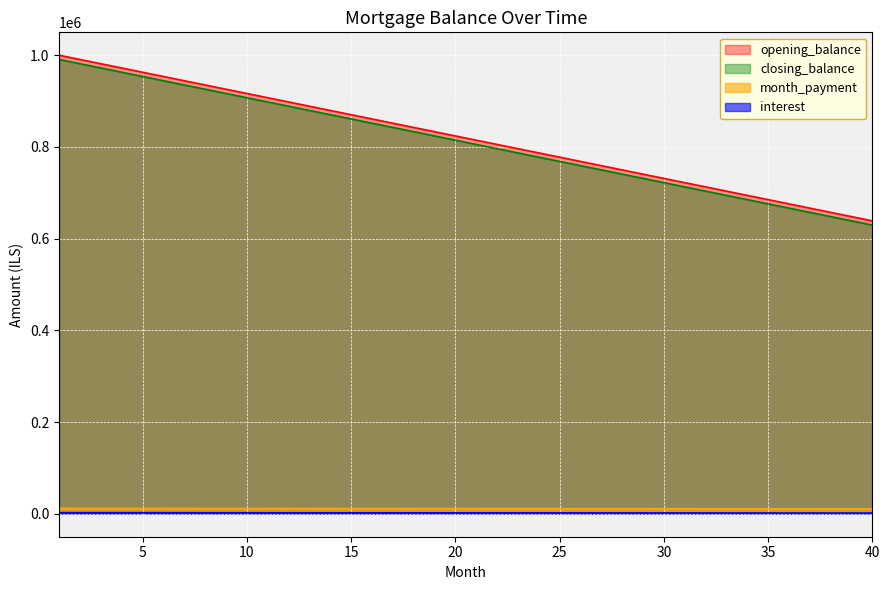

Reading right to left, what are all the values shown in this chart?

opening_balance: 638888.9	648148.1	657407.4	666666.7	675925.9	685185.2	694444.4	703703.7	712963.0	722222.2	731481.5	740740.7	750000.0	759259.3	768518.5	777777.8	787037.0	796296.3	805555.6	814814.8	824074.1	833333.3	842592.6	851851.9	861111.1	870370.4	879629.6	888888.9	898148.1	907407.4	916666.7	925925.9	935185.2	944444.4	953703.7	962963.0	972222.2	981481.5	990740.7	1000000.0
closing_balance: 629629.6	638888.9	648148.1	657407.4	666666.7	675925.9	685185.2	694444.4	703703.7	712963.0	722222.2	731481.5	740740.7	750000.0	759259.3	768518.5	777777.8	787037.0	796296.3	805555.6	814814.8	824074.1	833333.3	842592.6	851851.9	861111.1	870370.4	879629.6	888888.9	898148.1	907407.4	916666.7	925925.9	935185.2	944444.4	953703.7	962963.0	972222.2	981481.5	990740.7
interest: 10856.5	10879.6	10902.8	10925.9	10949.1	10972.2	10995.4	11018.5	11041.7	11064.8	11088.0	11111.1	11134.3	11157.4	11180.6	11203.7	11226.9	11250.0	11273.1	11296.3	11319.4	11342.6	11365.7	11388.9	11412.0	11435.2	11458.3	11481.5	11504.6	11527.8	11550.9	11574.1	11597.2	11620.4	11643.5	11666.7	11689.8	11713.0	11736.1	11759.3
month_payment: 1597.2	1620.4	1643.5	1666.7	1689.8	1713.0	1736.1	1759.3	1782.4	1805.6	1828.7	1851.9	1875.0	1898.1	1921.3	1944.4	1967.6	1990.7	2013.9	2037.0	2060.2	2083.3	2106.5	2129.6	2152.8	2175.9	2199.1	2222.2	2245.4	2268.5	2291.7	2314.8	2338.0	2361.1	2384.3	2407.4	2430.6	2453.7	2476.9	2500.0